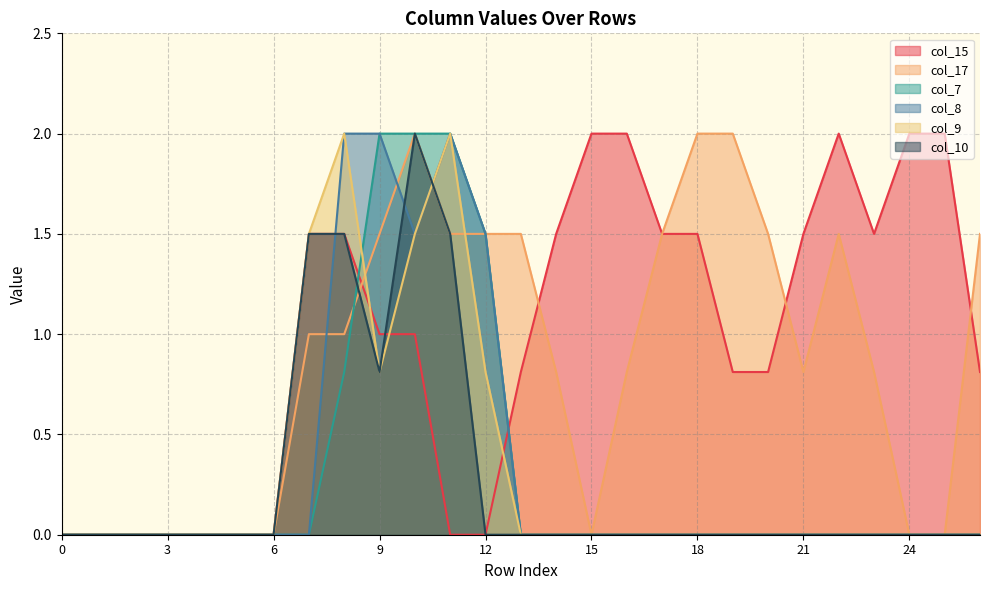

Which label corresponds to the largest value in the chart?

15